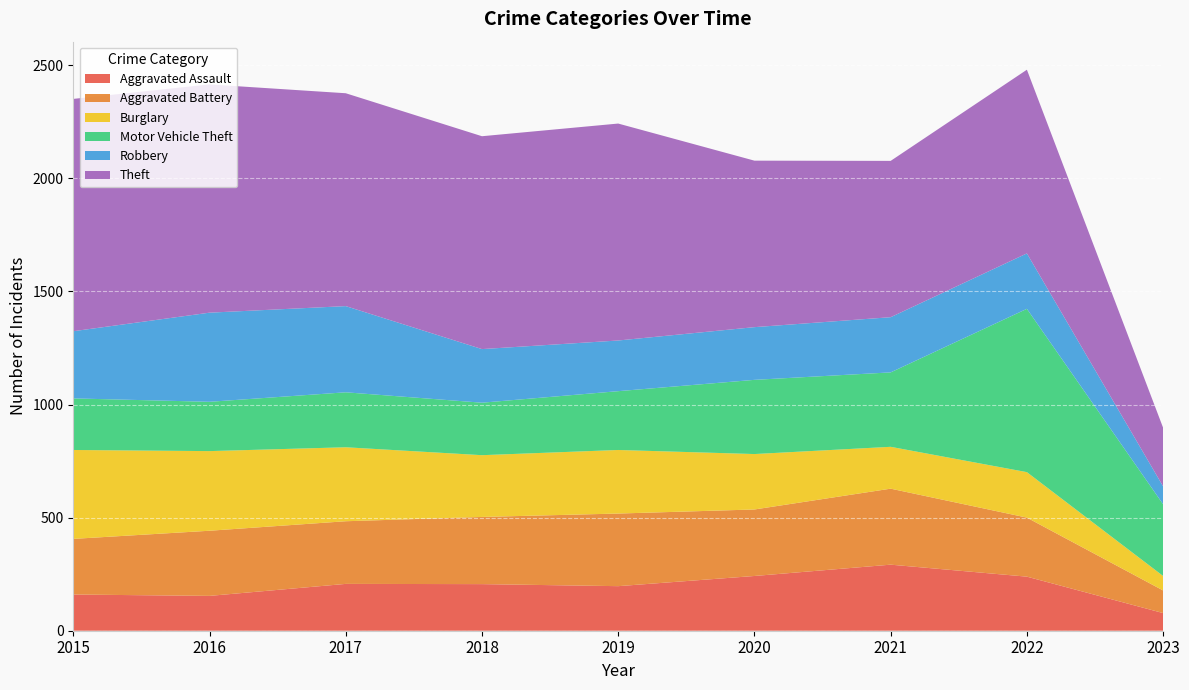

Reading left to right, transcribe all the data shown in this chart.

Aggravated Assault: 2015=160	2016=154	2017=207	2018=206	2019=197	2020=242	2021=292	2022=239	2023=78
Aggravated Battery: 2015=246	2016=288	2017=277	2018=297	2019=321	2020=294	2021=336	2022=261	2023=100
Burglary: 2015=393	2016=352	2017=327	2018=273	2019=281	2020=245	2021=185	2022=201	2023=64
Motor Vehicle Theft: 2015=228	2016=218	2017=243	2018=232	2019=260	2020=328	2021=329	2022=722	2023=317
Robbery: 2015=297	2016=394	2017=381	2018=237	2019=224	2020=233	2021=244	2022=245	2023=79
Theft: 2015=1027	2016=1009	2017=941	2018=941	2019=959	2020=736	2021=691	2022=812	2023=259